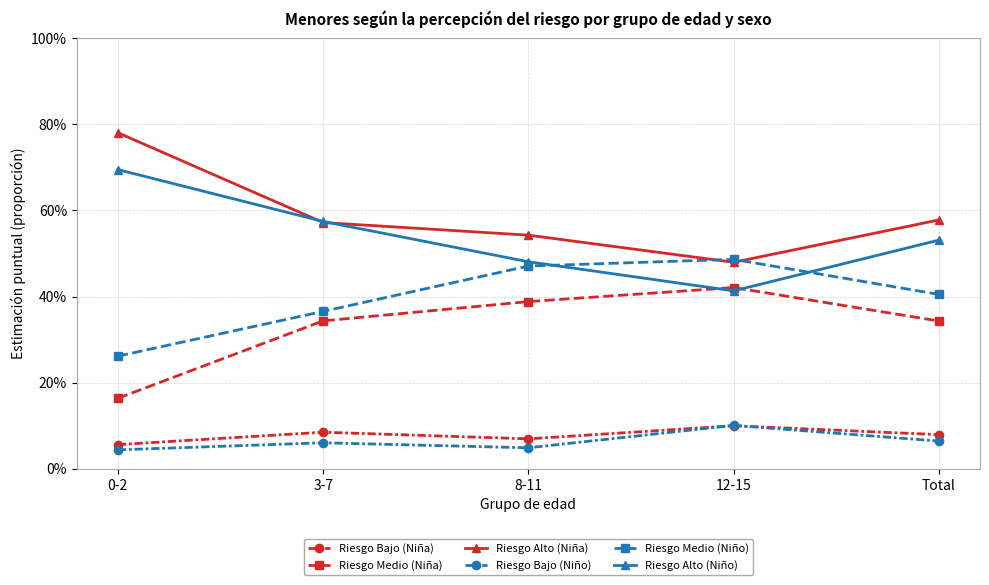

At which category is the sum across all series the highest?

0-2